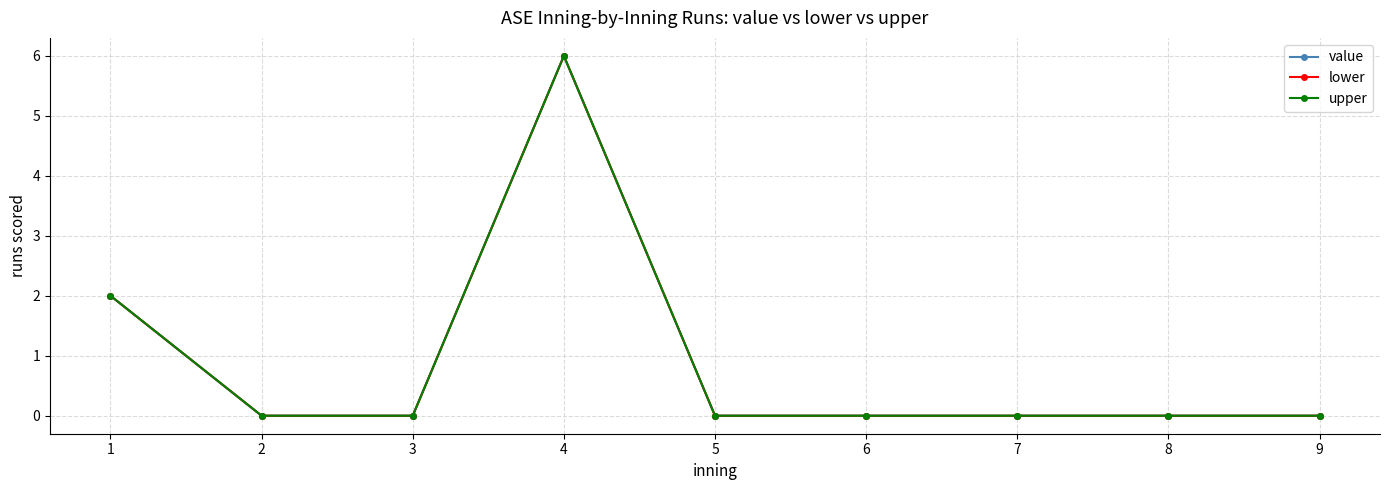

Is this an area chart (filled region under the line)?

No